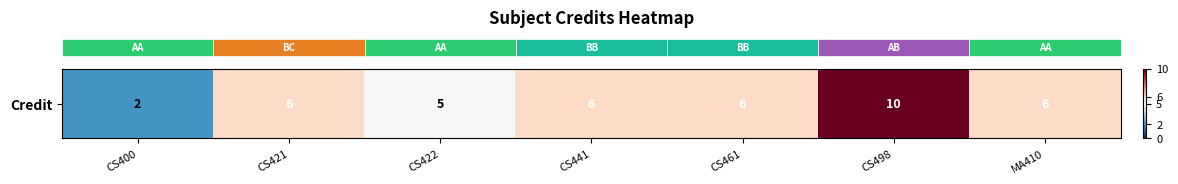

Where is the data nearest to the value 6?

CS421